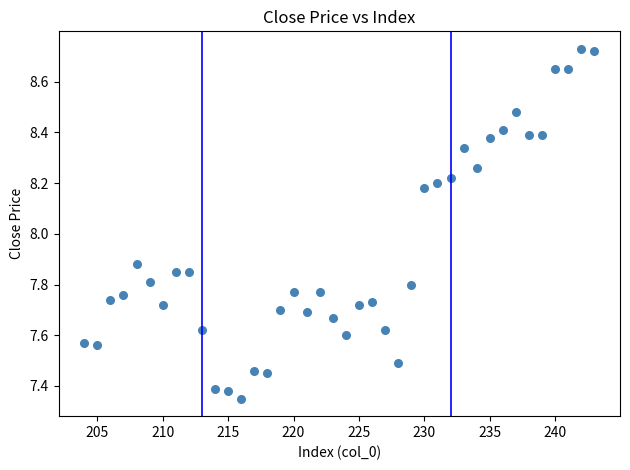

What is the range of X values (max minus min)?

39.0